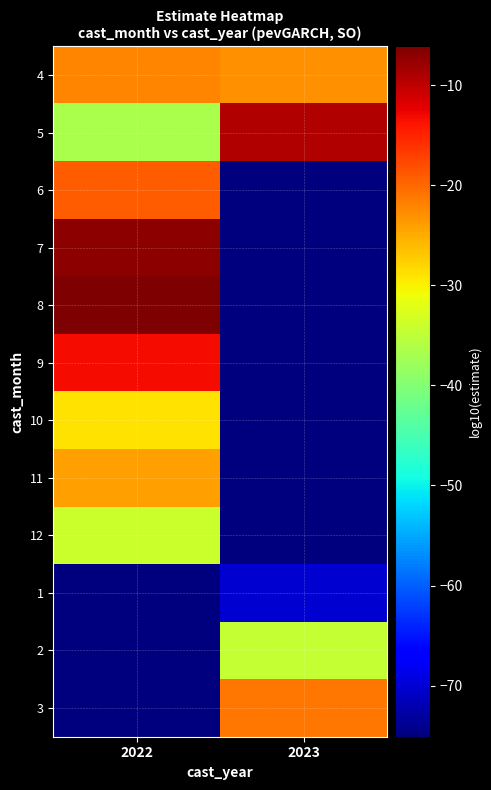

What is the greatest value displayed?

-6.1